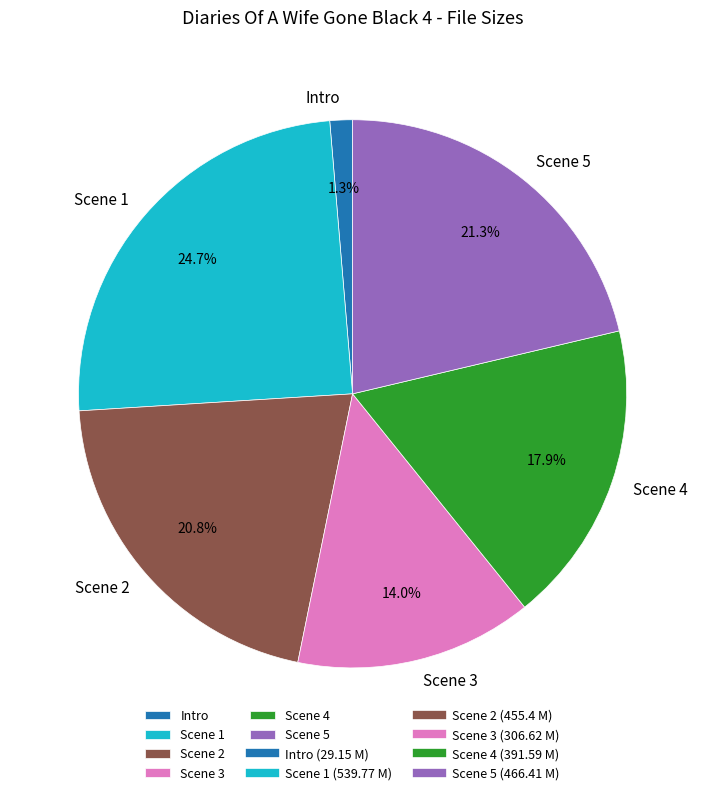

What is the largest slice in the pie chart?

Scene 1